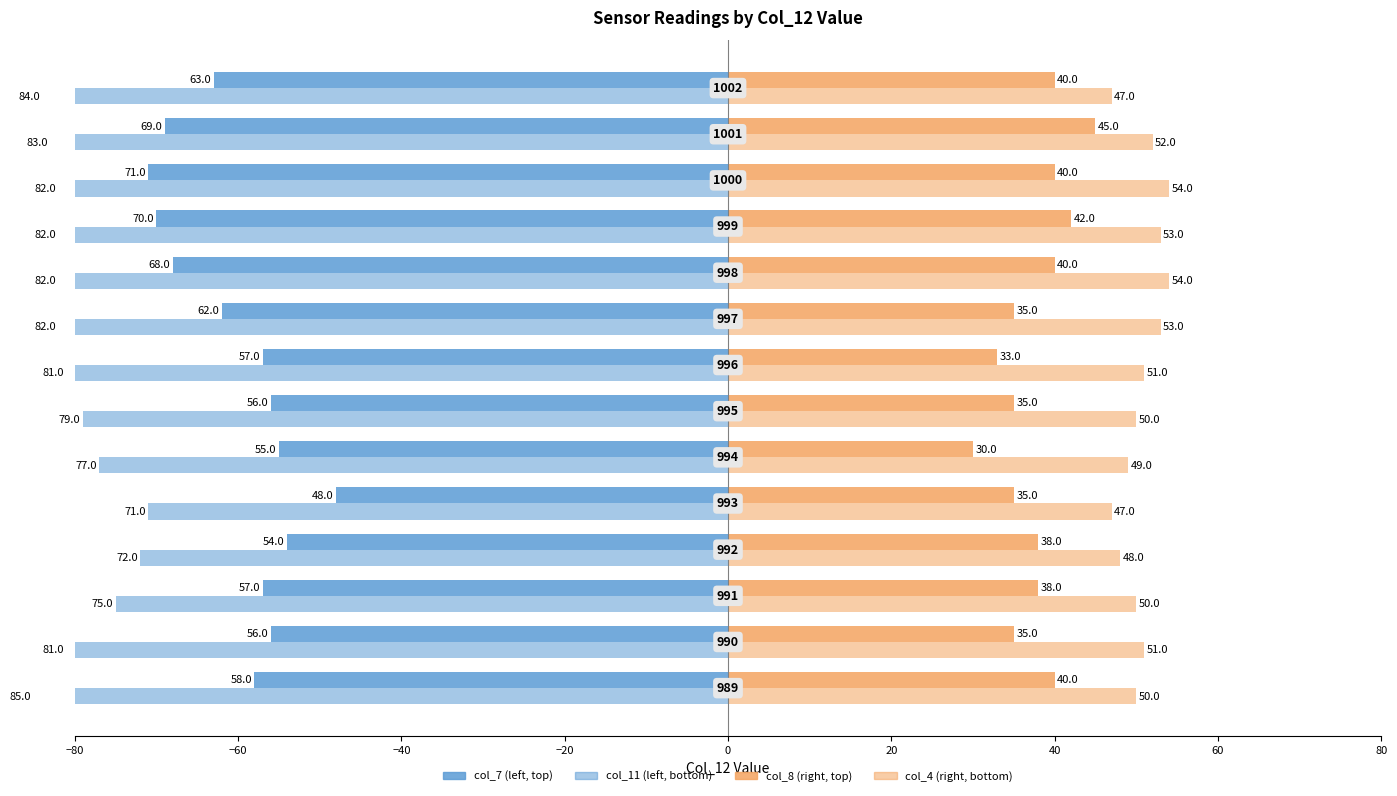

Are the bars horizontal?

Yes